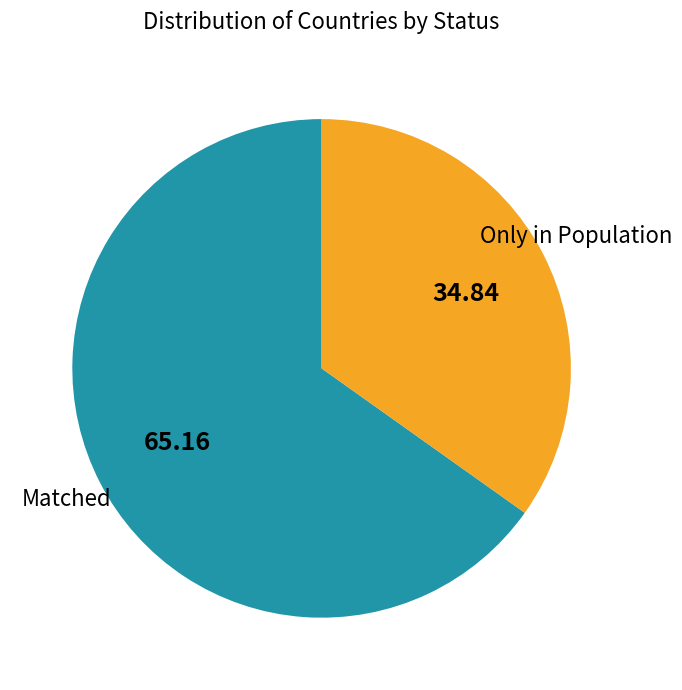

Which slice represents more than half of the pie?

Matched